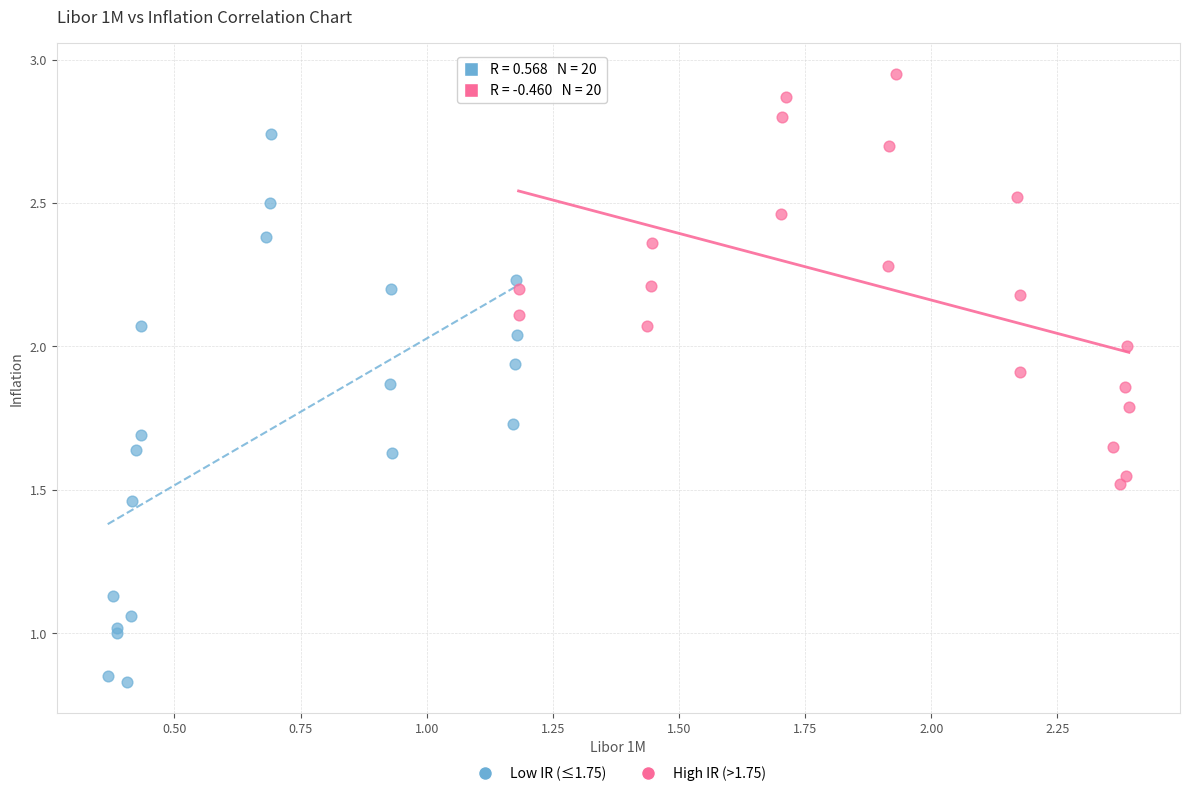

Which series has the largest Y range (max minus min)?

Low IR (≤1.75)